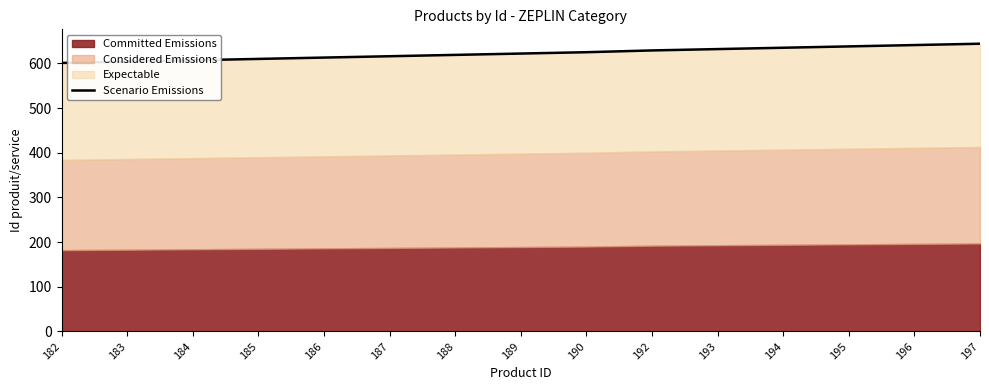

What is the minimum value shown in the chart?

601